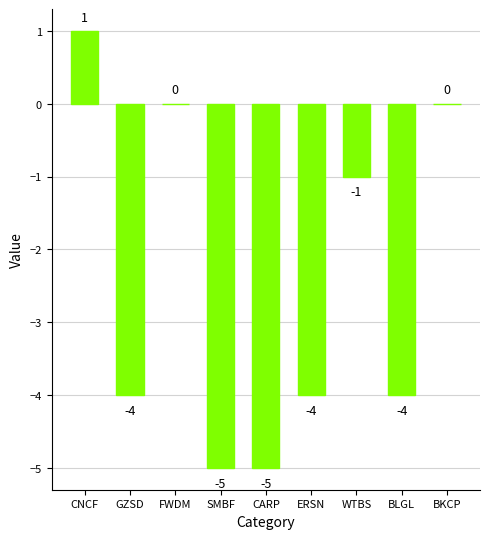

What is the approximate value at SMBF?

-5